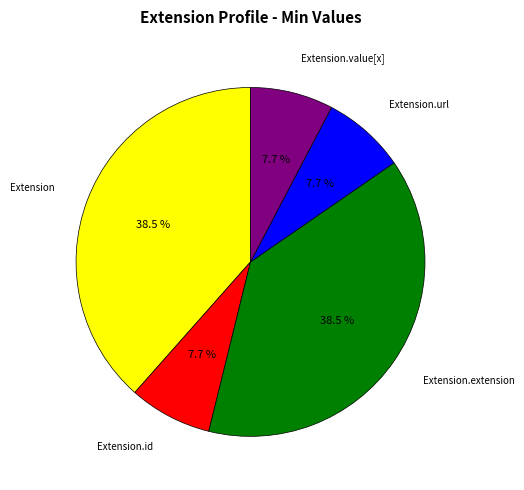

Is there any slice that represents more than half of the pie?

No